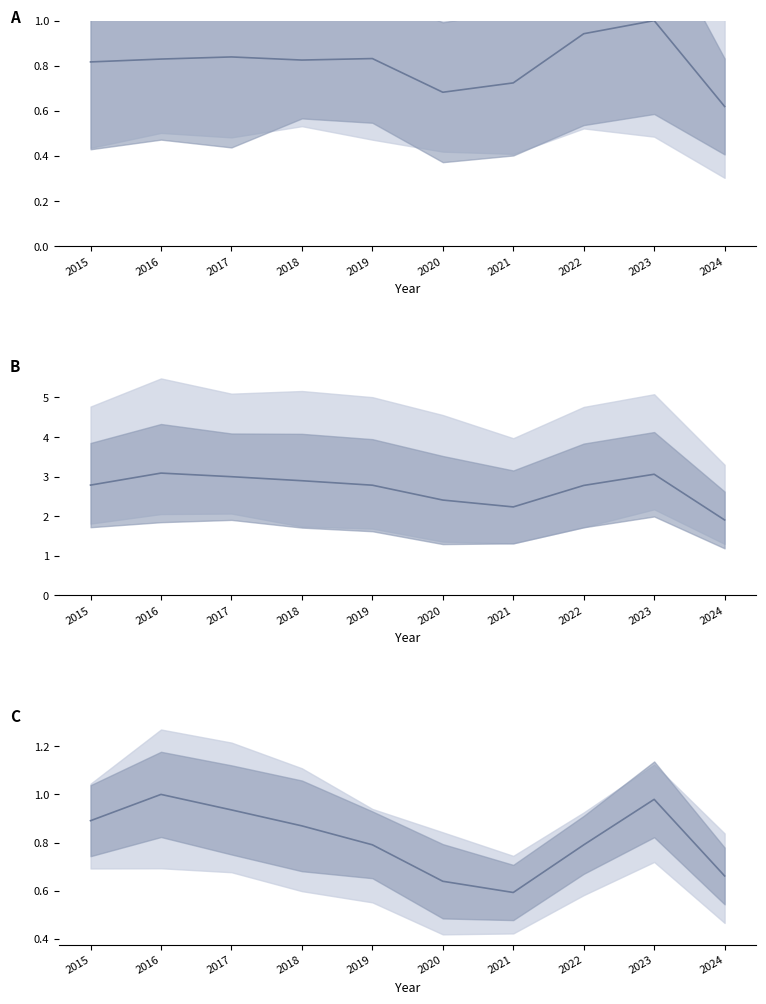

What is the value of the 9th point from the left?

1.0